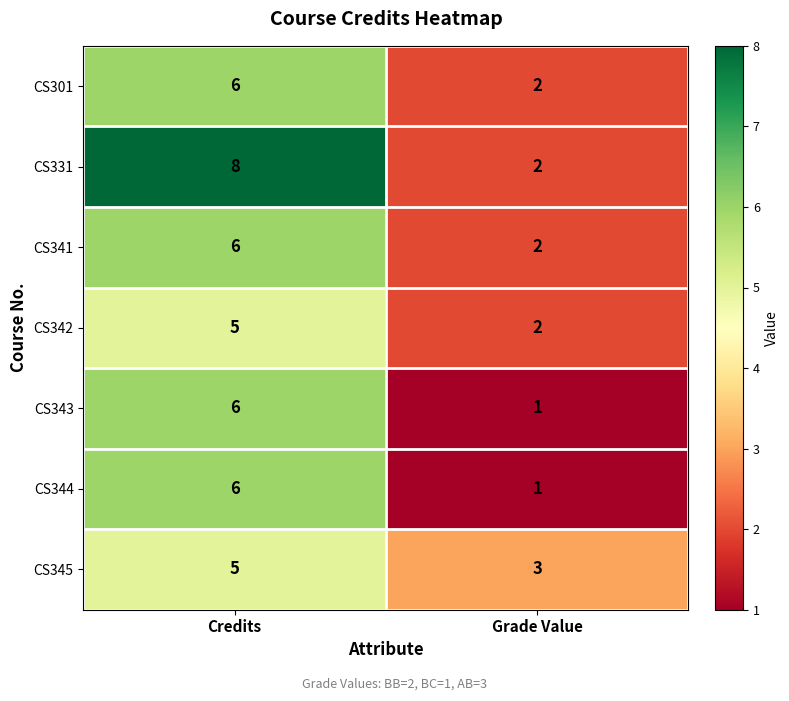

Which label corresponds to the largest value in the chart?

Credits